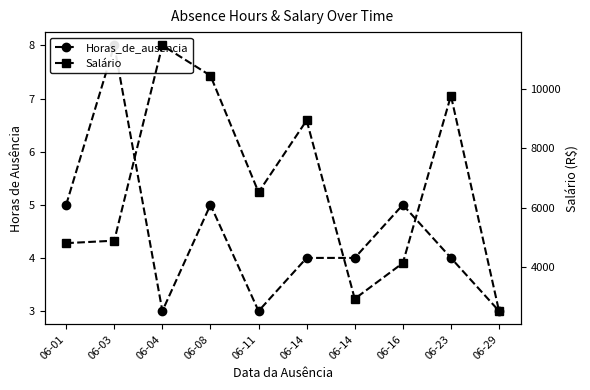

What is the minimum value for Salário?

2506.2